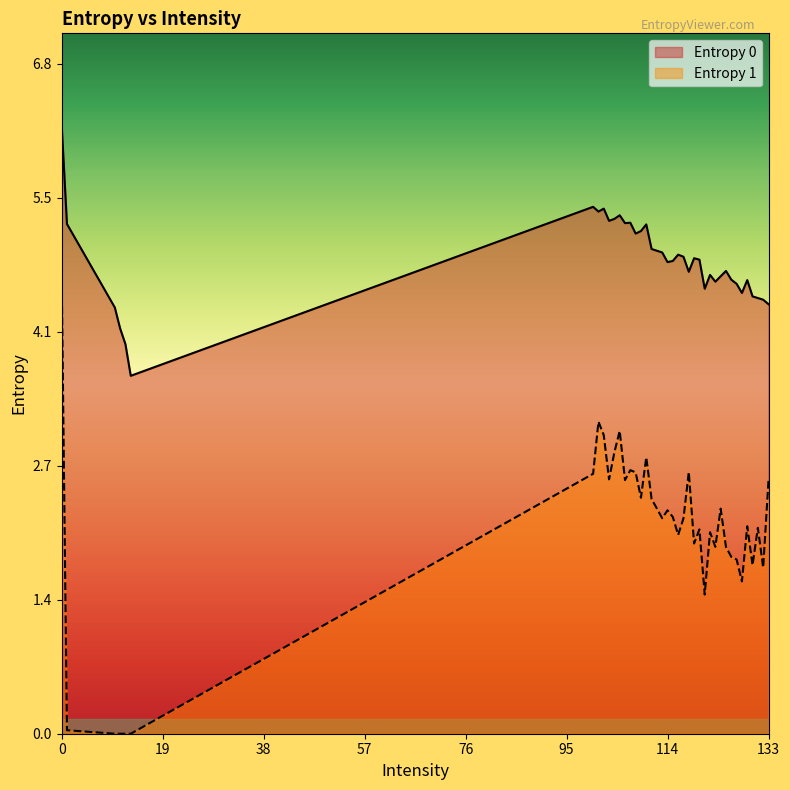

What is the approximate value of Entropy 1 at 130?

1.7